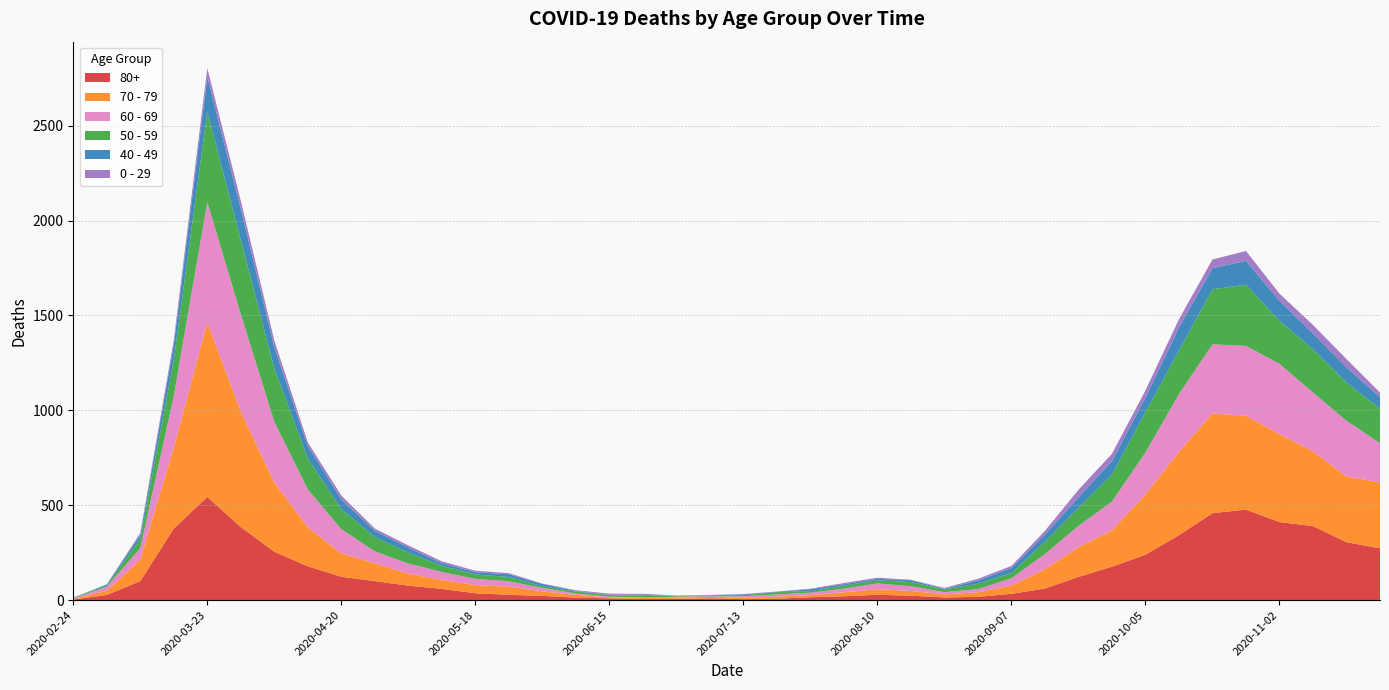

Reading left to right, list all the values displayed in this chart.

80+: 2020-02-24=3	2020-03-02=27	2020-03-09=100	2020-03-16=377	2020-03-23=544	2020-03-30=385	2020-04-06=255	2020-04-13=178	2020-04-20=123	2020-04-27=100	2020-05-04=76	2020-05-11=59	2020-05-18=36	2020-05-25=28	2020-06-01=22	2020-06-08=13	2020-06-15=9	2020-06-22=6	2020-06-29=7	2020-07-06=9	2020-07-13=5	2020-07-20=7	2020-07-27=15	2020-08-03=20	2020-08-10=28	2020-08-17=23	2020-08-24=14	2020-08-31=17	2020-09-07=33	2020-09-14=61	2020-09-21=122	2020-09-28=176	2020-10-05=239	2020-10-12=342	2020-10-19=458	2020-10-26=477	2020-11-02=411	2020-11-09=390	2020-11-16=305	2020-11-23=273
70 - 79: 2020-02-24=4	2020-03-02=22	2020-03-09=113	2020-03-16=427	2020-03-23=920	2020-03-30=608	2020-04-06=365	2020-04-13=206	2020-04-20=123	2020-04-27=94	2020-05-04=63	2020-05-11=47	2020-05-18=43	2020-05-25=43	2020-06-01=24	2020-06-08=14	2020-06-15=6	2020-06-22=5	2020-06-29=5	2020-07-06=8	2020-07-13=7	2020-07-20=11	2020-07-27=11	2020-08-03=21	2020-08-10=29	2020-08-17=25	2020-08-24=16	2020-08-31=24	2020-09-07=43	2020-09-14=102	2020-09-21=157	2020-09-28=191	2020-10-05=318	2020-10-12=439	2020-10-19=526	2020-10-26=495	2020-11-02=464	2020-11-09=394	2020-11-16=346	2020-11-23=348
60 - 69: 2020-02-24=2	2020-03-02=22	2020-03-09=61	2020-03-16=272	2020-03-23=634	2020-03-30=514	2020-04-06=320	2020-04-13=199	2020-04-20=128	2020-04-27=63	2020-05-04=54	2020-05-11=42	2020-05-18=33	2020-05-25=28	2020-06-01=18	2020-06-08=8	2020-06-15=3	2020-06-22=3	2020-06-29=6	2020-07-06=3	2020-07-13=8	2020-07-20=12	2020-07-27=13	2020-08-03=19	2020-08-10=31	2020-08-17=25	2020-08-24=12	2020-08-31=17	2020-09-07=39	2020-09-14=80	2020-09-21=112	2020-09-28=152	2020-10-05=221	2020-10-12=305	2020-10-19=364	2020-10-26=368	2020-11-02=370	2020-11-09=310	2020-11-16=294	2020-11-23=206
50 - 59: 2020-02-24=3	2020-03-02=7	2020-03-09=48	2020-03-16=190	2020-03-23=475	2020-03-30=392	2020-04-06=281	2020-04-13=163	2020-04-20=106	2020-04-27=75	2020-05-04=57	2020-05-11=33	2020-05-18=23	2020-05-25=23	2020-06-01=9	2020-06-08=10	2020-06-15=8	2020-06-22=9	2020-06-29=3	2020-07-06=5	2020-07-13=6	2020-07-20=12	2020-07-27=8	2020-08-03=16	2020-08-10=16	2020-08-17=22	2020-08-24=15	2020-08-31=28	2020-09-07=28	2020-09-14=64	2020-09-21=95	2020-09-28=142	2020-10-05=212	2020-10-12=230	2020-10-19=290	2020-10-26=322	2020-11-02=227	2020-11-09=228	2020-11-16=202	2020-11-23=182
40 - 49: 2020-02-24=0	2020-03-02=5	2020-03-09=21	2020-03-16=79	2020-03-23=183	2020-03-30=163	2020-04-06=111	2020-04-13=66	2020-04-20=51	2020-04-27=33	2020-05-04=27	2020-05-11=13	2020-05-18=12	2020-05-25=14	2020-06-01=12	2020-06-08=3	2020-06-15=2	2020-06-22=5	2020-06-29=1	2020-07-06=1	2020-07-13=4	2020-07-20=2	2020-07-27=10	2020-08-03=8	2020-08-10=8	2020-08-17=10	2020-08-24=2	2020-08-31=17	2020-09-07=26	2020-09-14=38	2020-09-21=55	2020-09-28=72	2020-10-05=76	2020-10-12=120	2020-10-19=111	2020-10-26=126	2020-11-02=105	2020-11-09=83	2020-11-16=80	2020-11-23=60
0 - 29: 2020-02-24=1	2020-03-02=0	2020-03-09=10	2020-03-16=25	2020-03-23=47	2020-03-30=42	2020-04-06=36	2020-04-13=19	2020-04-20=20	2020-04-27=12	2020-05-04=11	2020-05-11=10	2020-05-18=8	2020-05-25=6	2020-06-01=2	2020-06-08=4	2020-06-15=6	2020-06-22=5	2020-06-29=2	2020-07-06=1	2020-07-13=2	2020-07-20=1	2020-07-27=3	2020-08-03=6	2020-08-10=6	2020-08-17=2	2020-08-24=5	2020-08-31=9	2020-09-07=11	2020-09-14=20	2020-09-21=40	2020-09-28=38	2020-10-05=39	2020-10-12=44	2020-10-19=46	2020-10-26=52	2020-11-02=38	2020-11-09=45	2020-11-16=43	2020-11-23=25